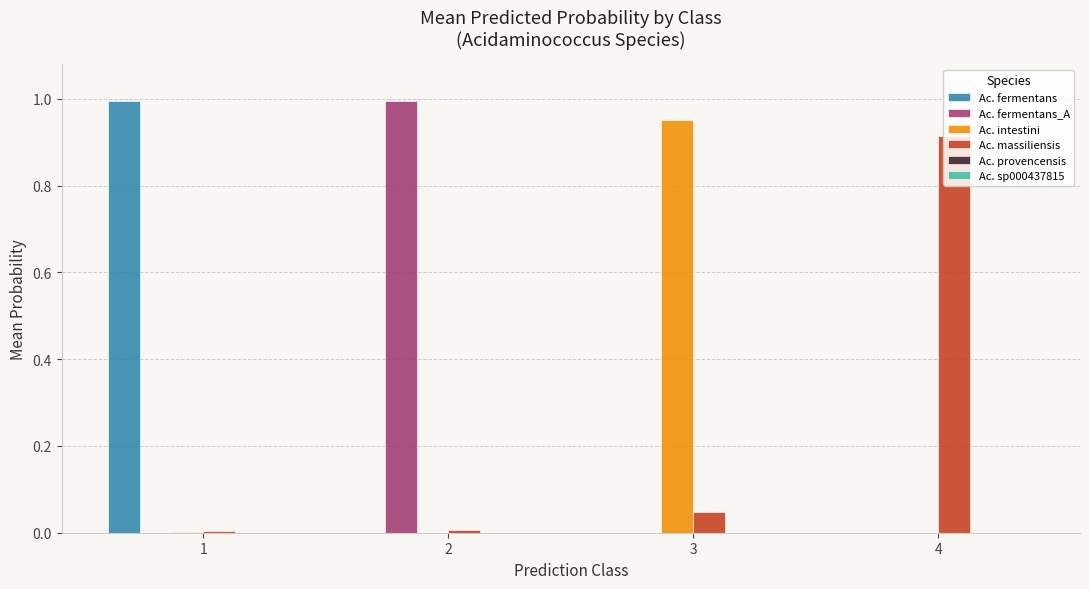

Is the value of Ac. fermentans_A at 1 greater than the value of Ac. fermentans at 1?

No